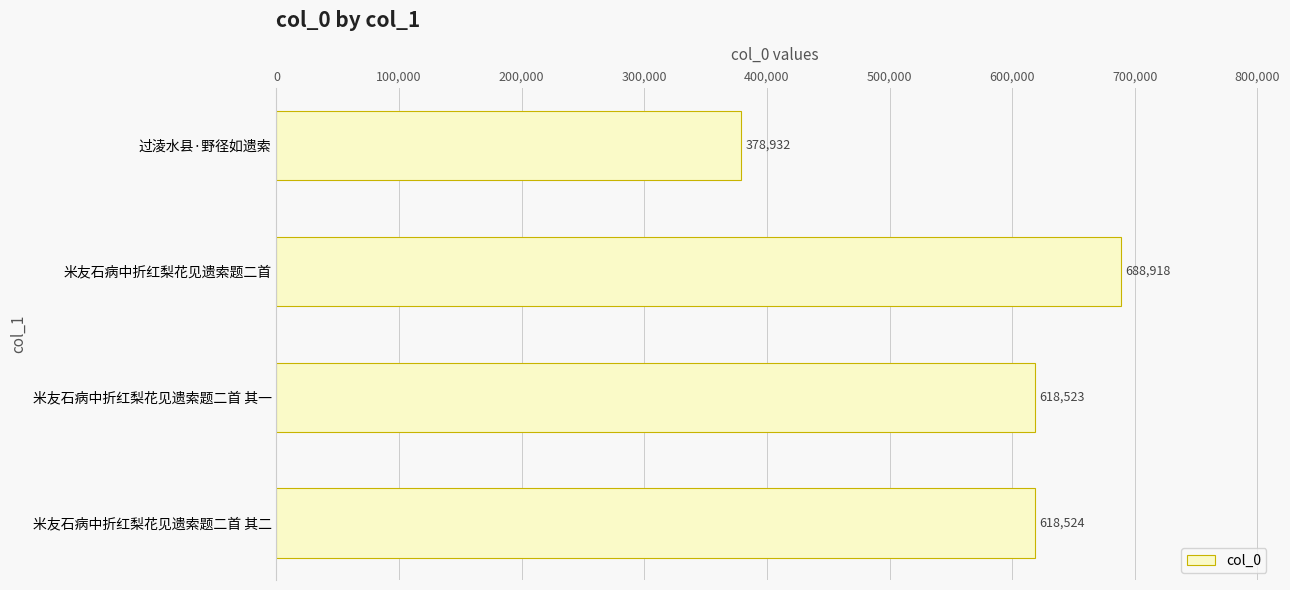

Reading top to bottom, list all the values displayed in this chart.

378932	688918	618523	618524